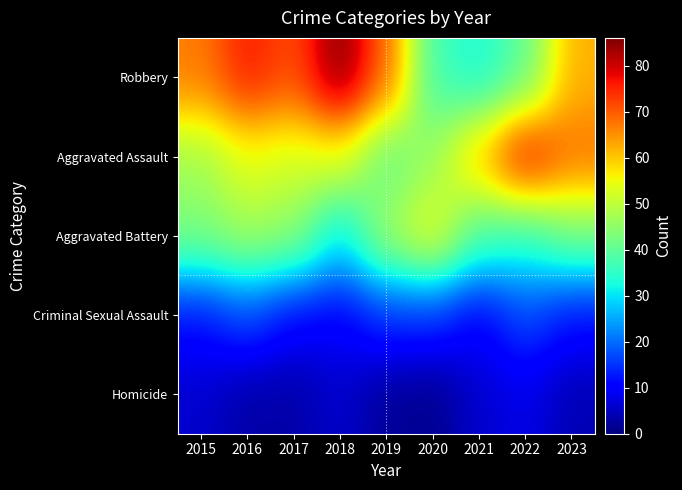

Reading left to right, what are all the values shown in this chart?

Homicide: 2015=6	2016=3	2017=3	2018=6	2019=2	2020=1	2021=6	2022=8	2023=4
Criminal Sexual Assault: 2015=12	2016=17	2017=11	2018=10	2019=15	2020=15	2021=10	2022=17	2023=12
Aggravated Battery: 2015=43	2016=47	2017=45	2018=30	2019=47	2020=55	2021=38	2022=35	2023=42
Aggravated Assault: 2015=47	2016=54	2017=52	2018=54	2019=40	2020=46	2021=61	2022=78	2023=68
Robbery: 2015=67	2016=76	2017=71	2018=86	2019=69	2020=37	2021=33	2022=40	2023=62